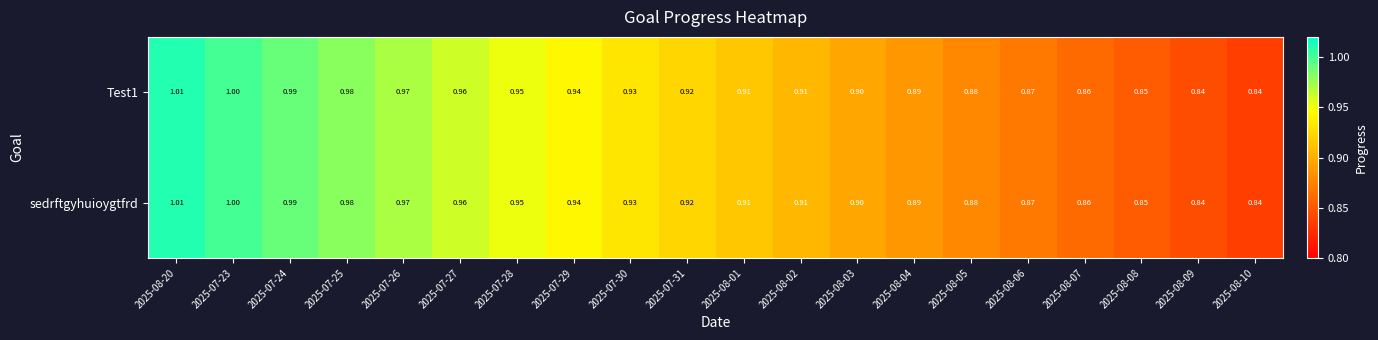

Is the value of sedrftgyhuioygtfrd at 2025-07-26 greater than the value of Test1 at 2025-08-20?

No